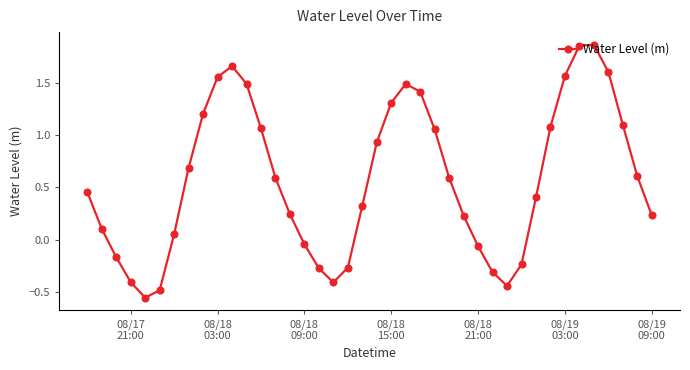

True or false: the data has more than 2 interior local peaks.

True